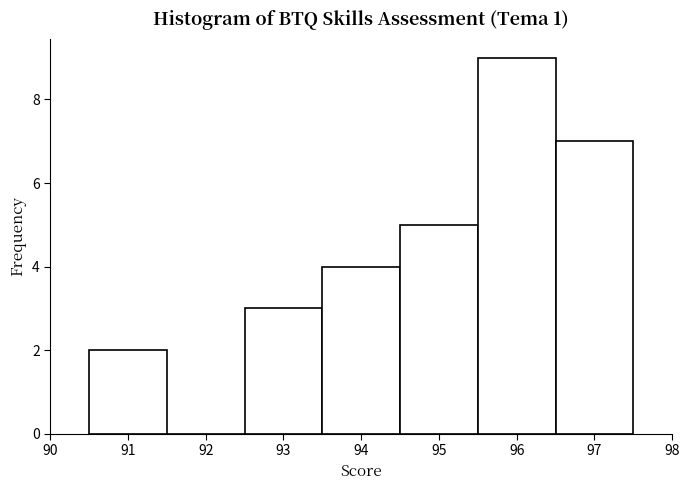

Reading left to right, list every bar in this chart as the range it spans on the x-axis followed by its height. The values are not printed on the chart, so give them approximately, as read against the axis.

90.5 to 91.5: 2
91.5 to 92.5: 0
92.5 to 93.5: 3
93.5 to 94.5: 4
94.5 to 95.5: 5
95.5 to 96.5: 9
96.5 to 97.5: 7